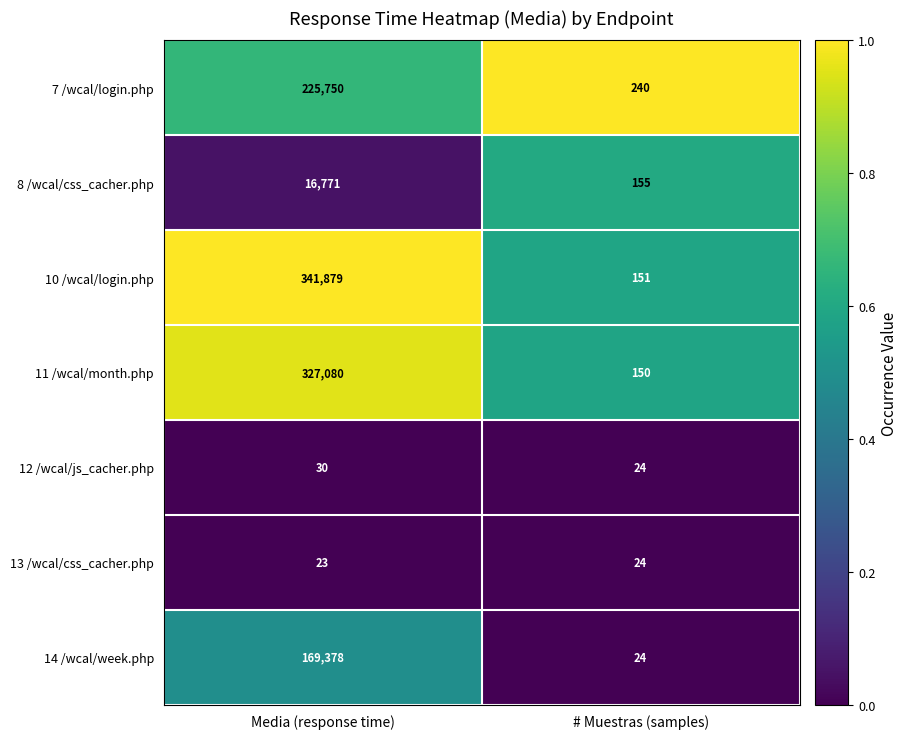

Which series changed the most between Media (response time) and # Muestras (samples)?

10 /wcal/login.php